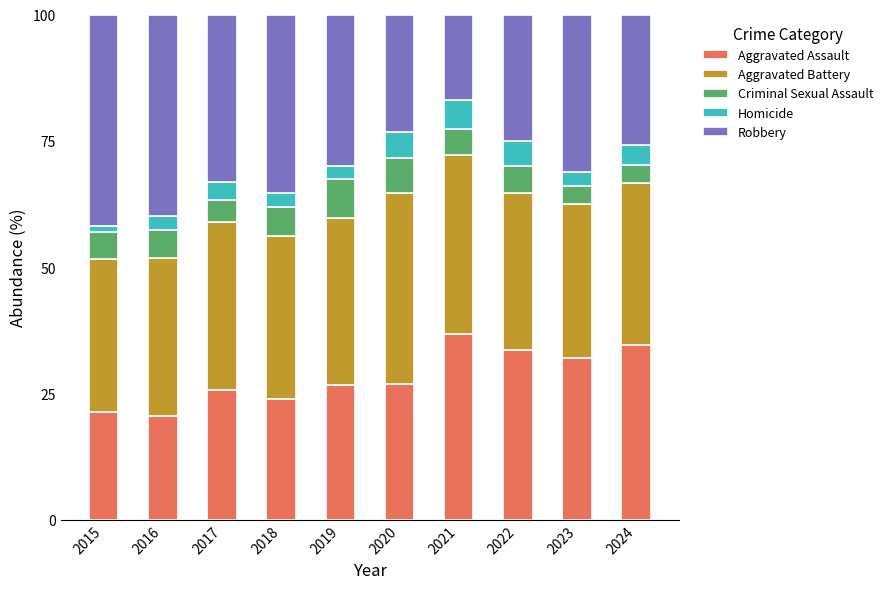

What is the average value of the Aggravated Assault series?

28.2